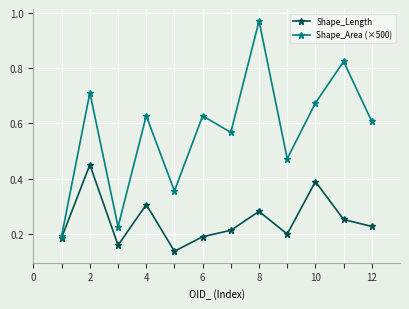

List the series in order of their peak value, lowest first.

Shape_Length, Shape_Area (×500)